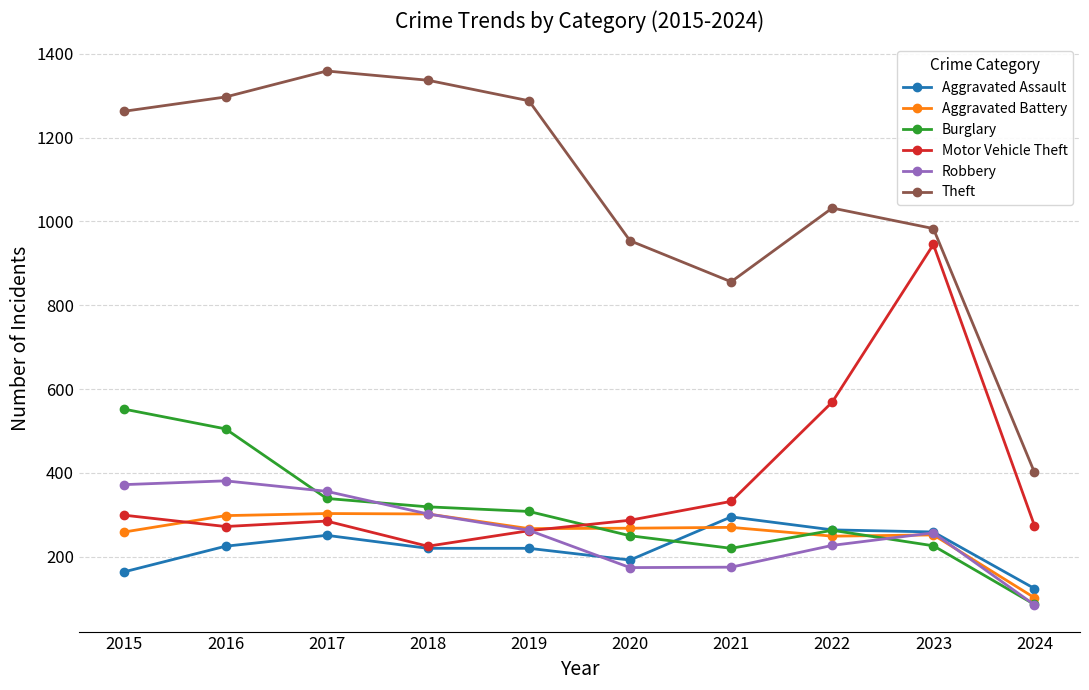

Which category has the lowest value in the Theft series?

2024